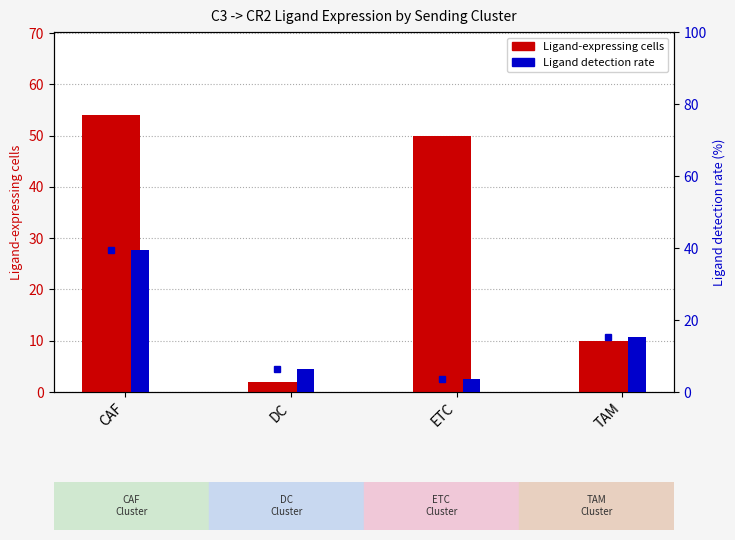

Read the Ligand detection rate (%) value at CAF.

39.4